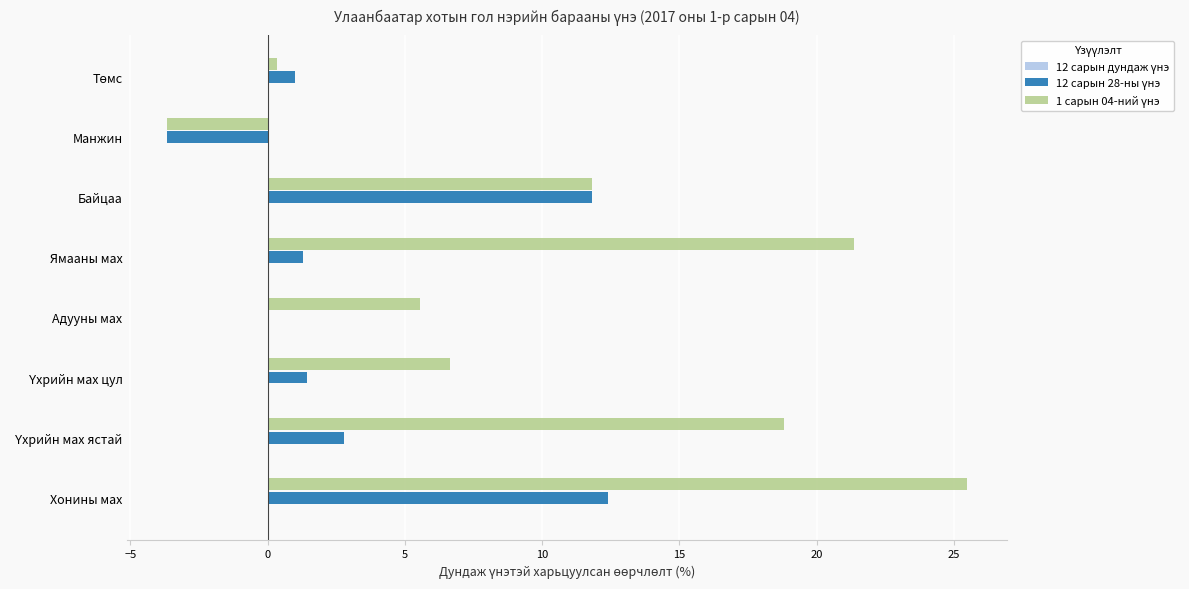

At which category is the sum across all series the highest?

Хонины мах